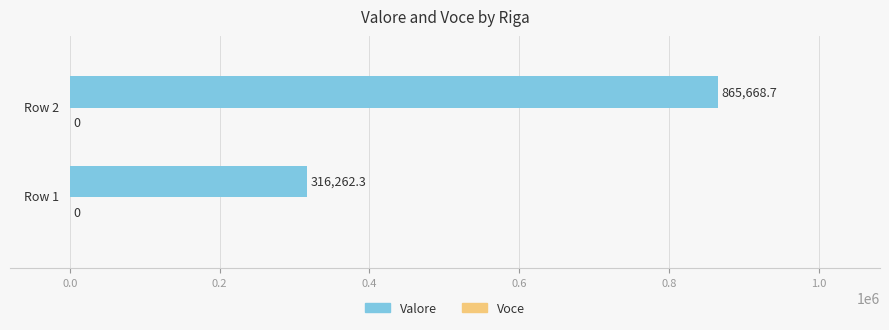

What is the maximum value shown in the chart?

865668.7